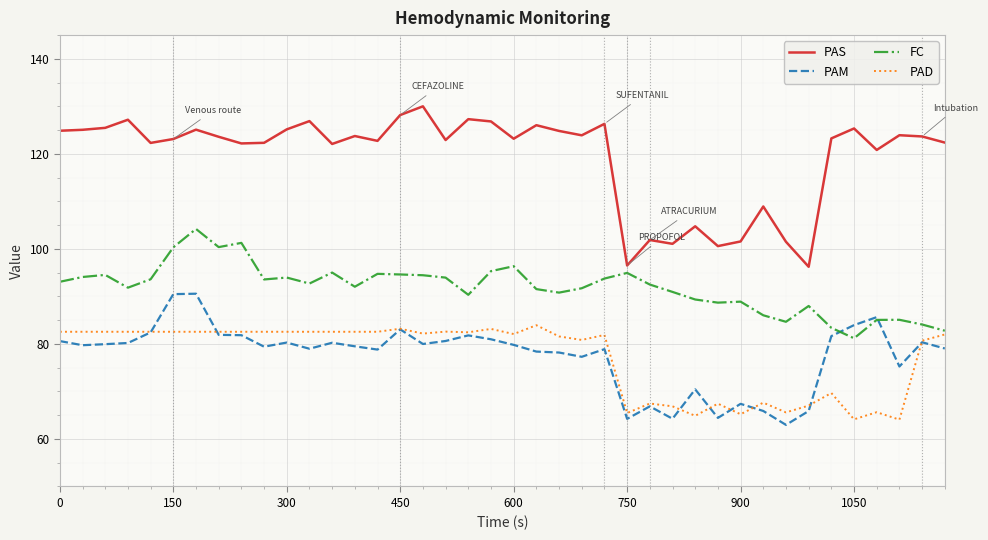

What is the minimum value shown in the chart?

63.0